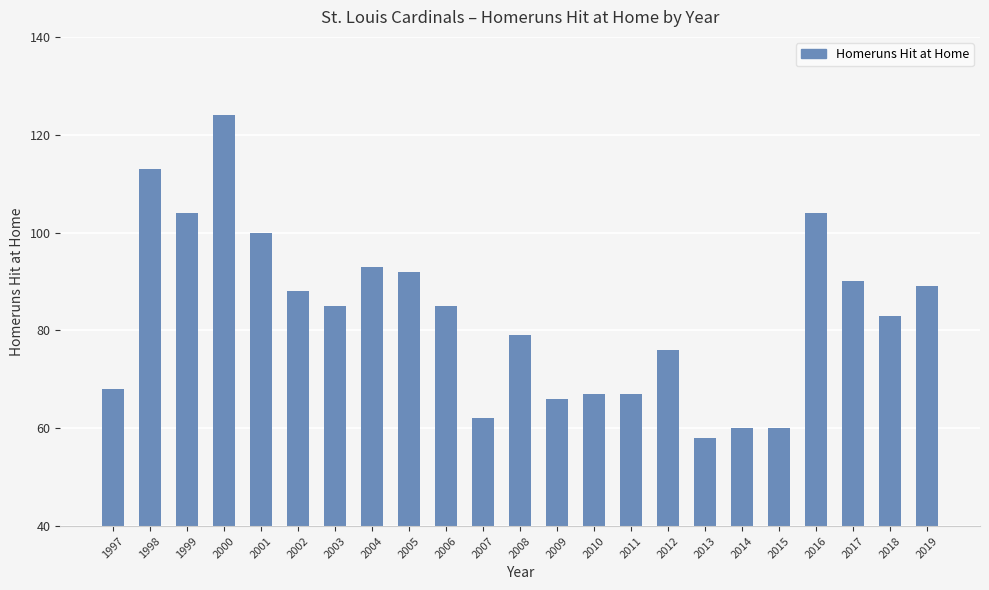

How many distinct data groups are displayed?

1